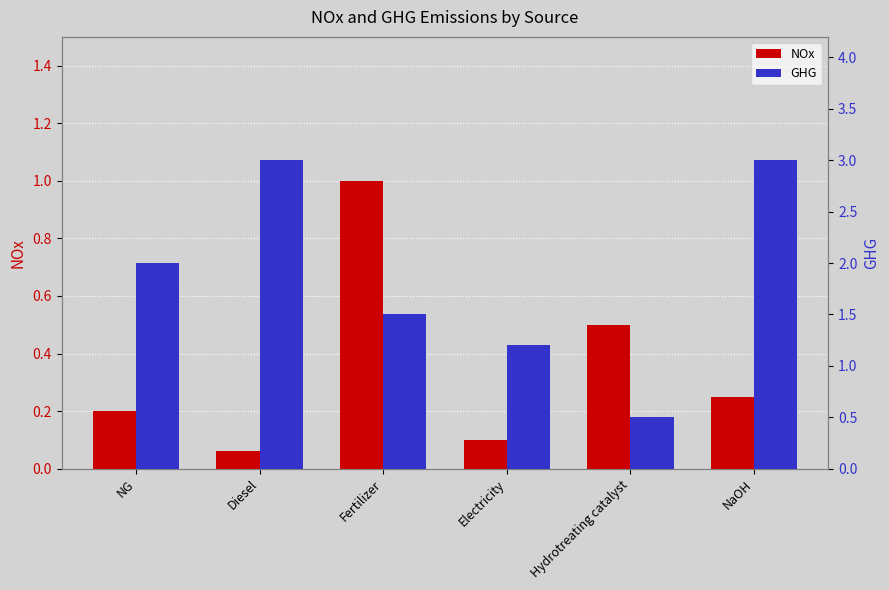

The NOx series shows 0.1 at Diesel. True or false?

True